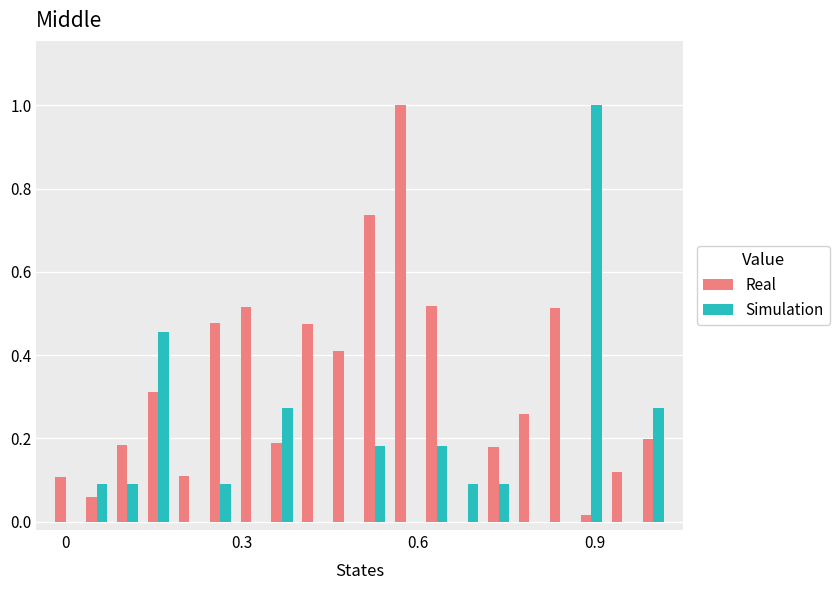

Which series has the largest total across all categories?

Real